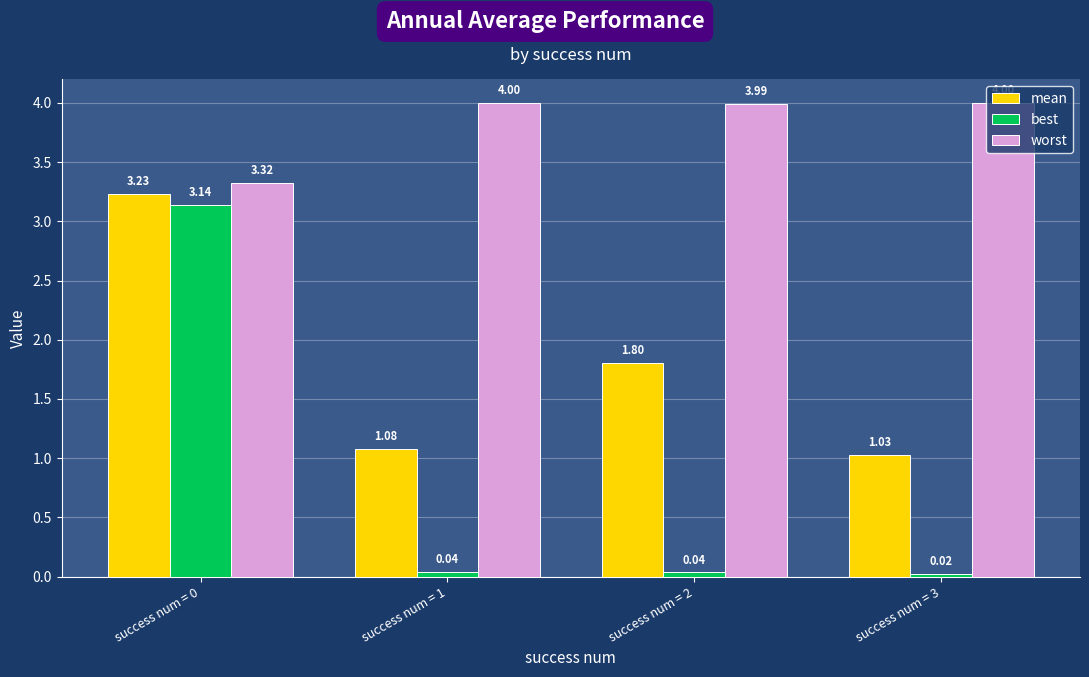

What is the difference between the maximum and minimum values in the worst series?

0.7